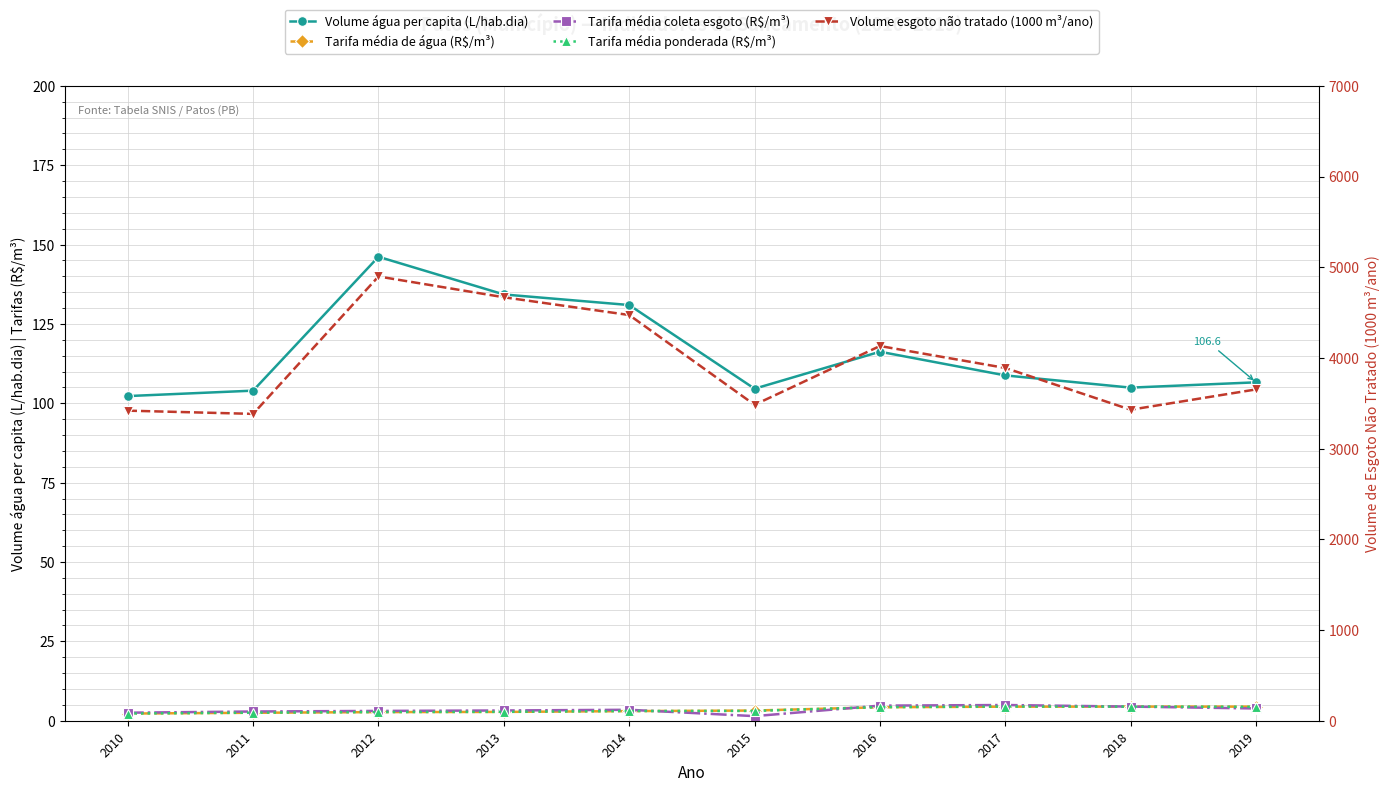

Which has a higher value, 2010 or 2014?

2014